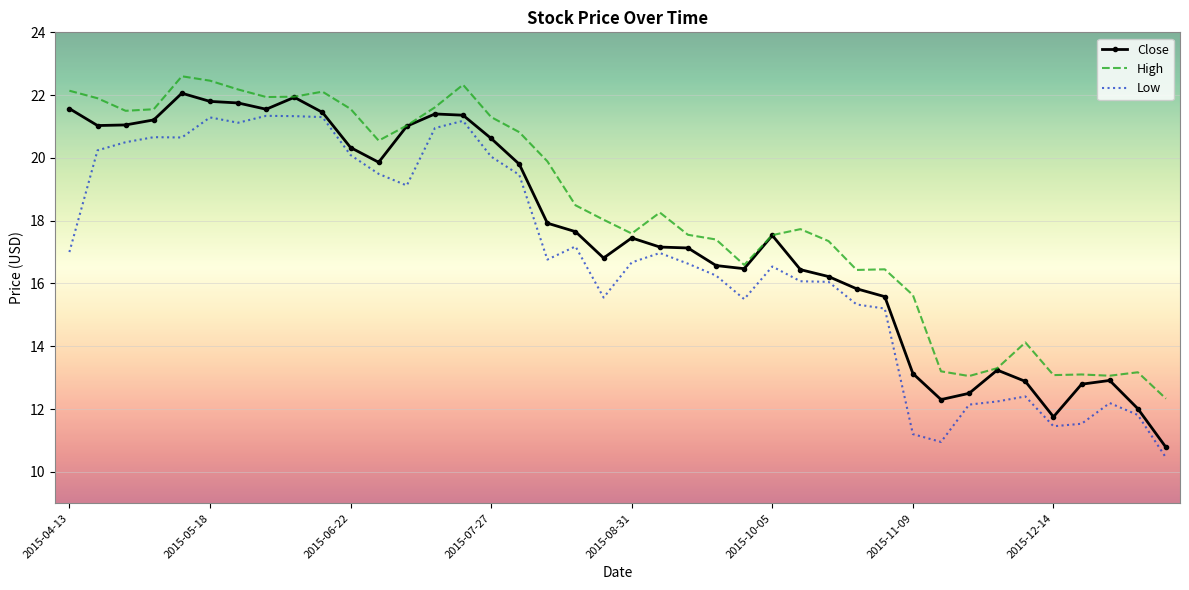

List the series in order of their peak value, lowest first.

Low, Close, High